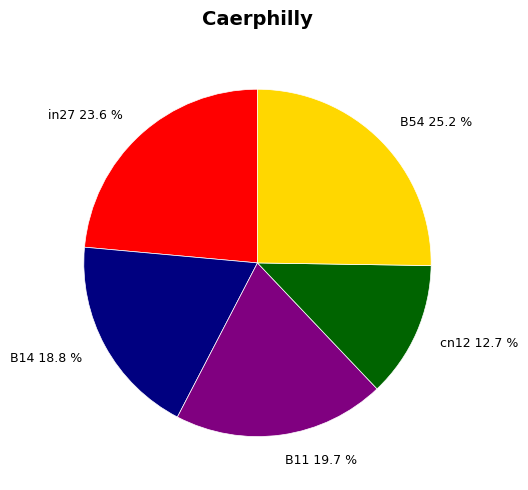

What is the total percentage of cn12 and B54?

37.9%